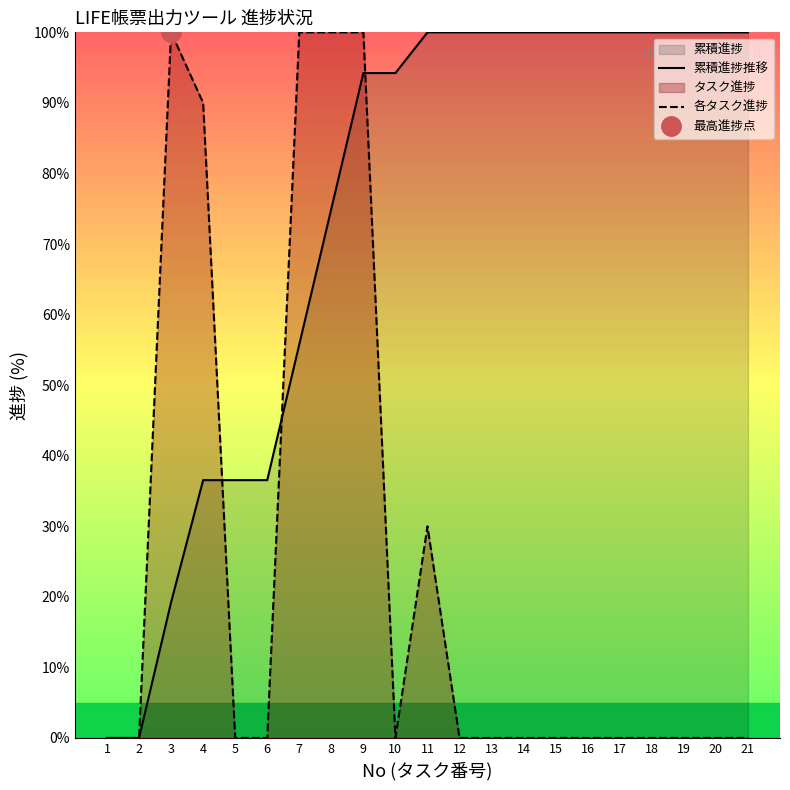

Which series has the largest total across all categories?

累積進捗推移